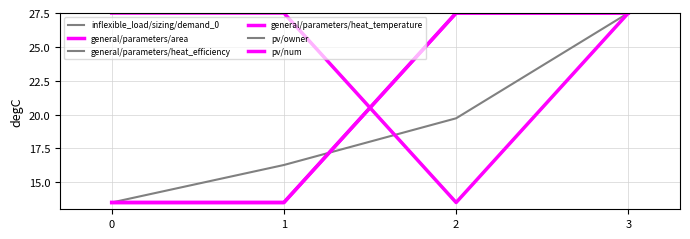

Reading right to left, what are all the values shown in this chart?

inflexible_load/sizing/demand_0: 3=27.5	2=19.7	1=16.3	0=13.5
general/parameters/area: 3=27.5	2=27.5	1=13.5	0=13.5
general/parameters/heat_efficiency: 3=27.5	2=27.5	1=13.5	0=13.5
general/parameters/heat_temperature: 3=27.5	2=27.5	1=13.5	0=13.5
pv/owner: 3=27.5	2=13.5	1=27.5	0=27.5
pv/num: 3=27.5	2=13.5	1=27.5	0=27.5